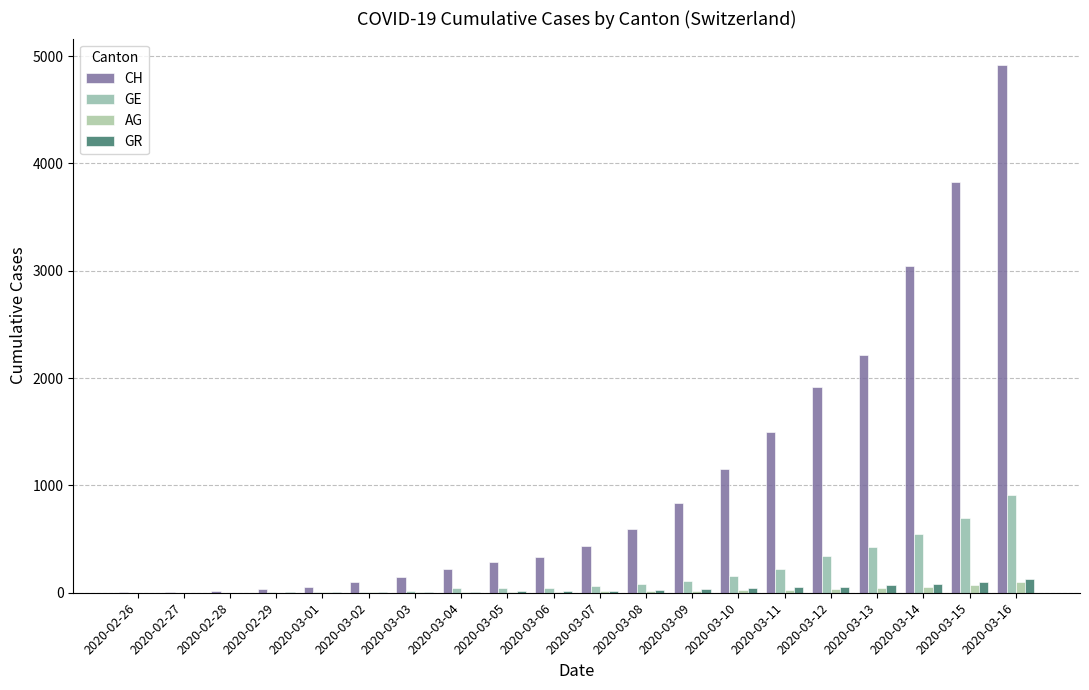

Rank the series at 2020-02-26 from lowest to highest value.

GE, AG, GR, CH